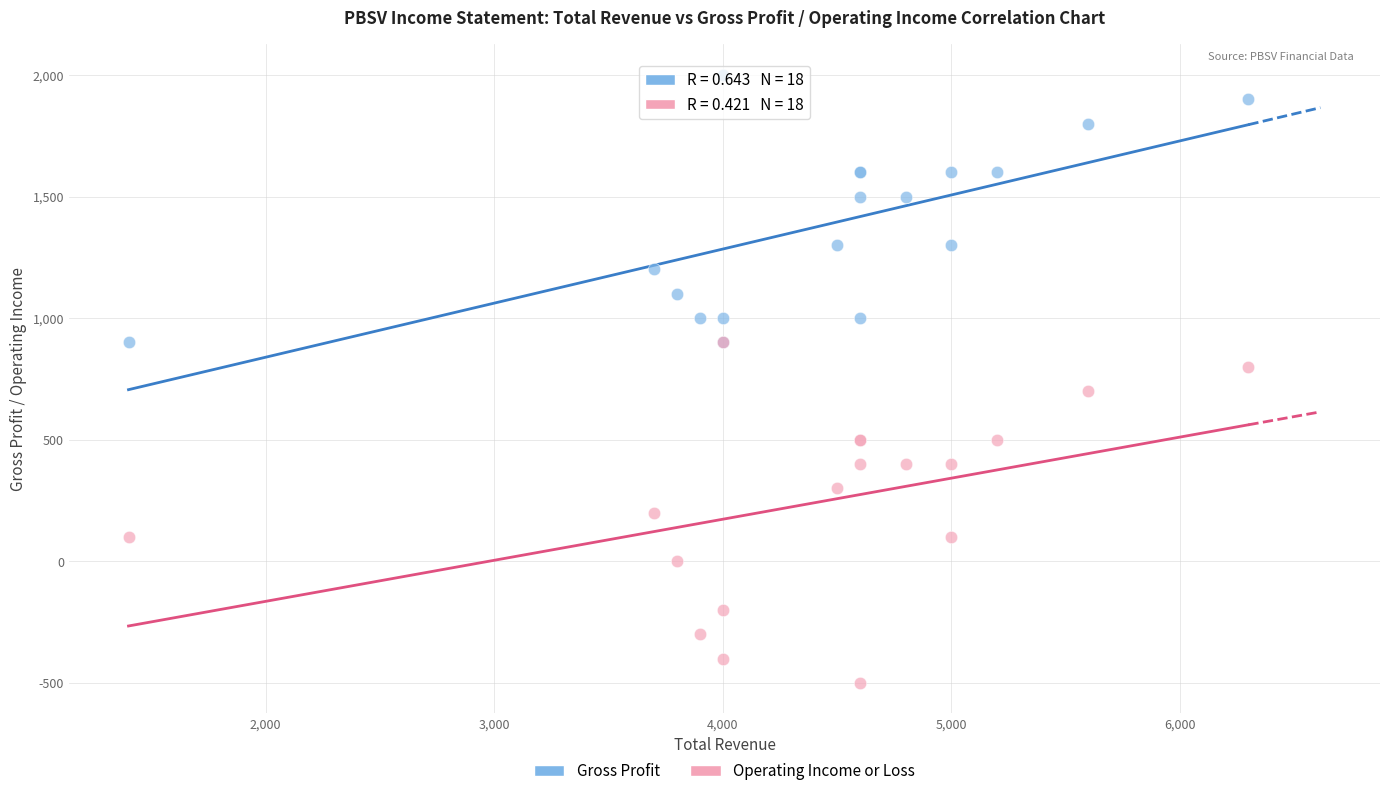

What are all the series names shown in the legend?

Gross Profit, Operating Income or Loss